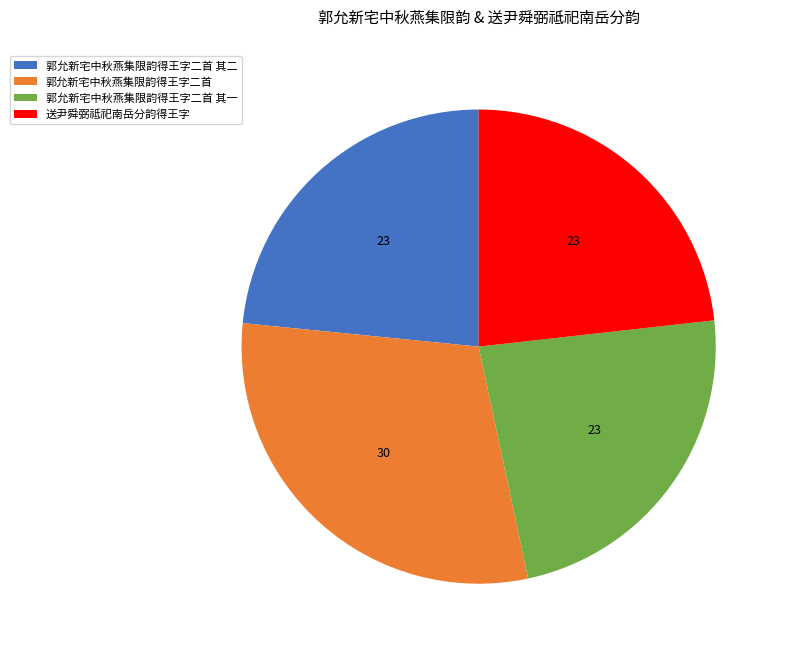

What is the ratio of the value at 郭允新宅中秋燕集限韵得王字二首 其二 to the value at 郭允新宅中秋燕集限韵得王字二首 其一?

1.0